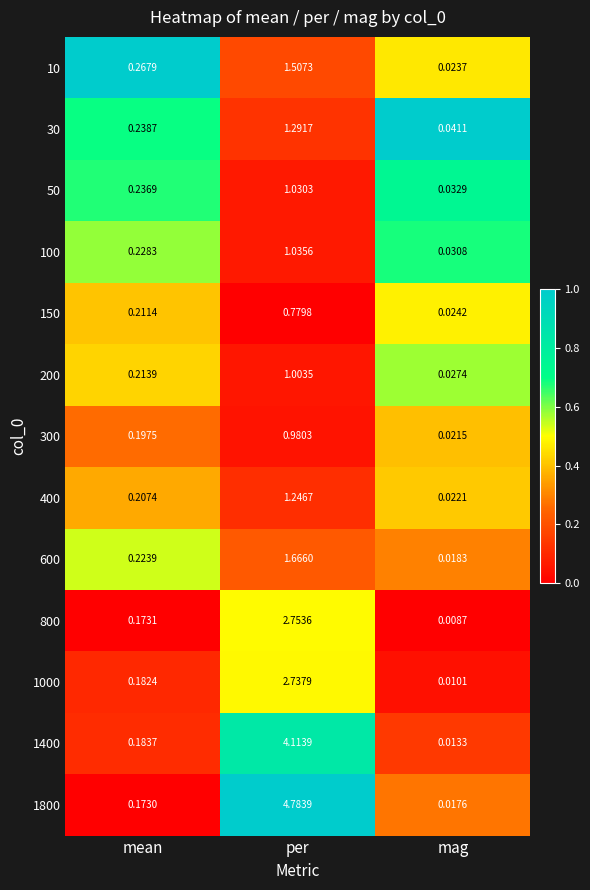

At which label is 100 closest to 0?

mag